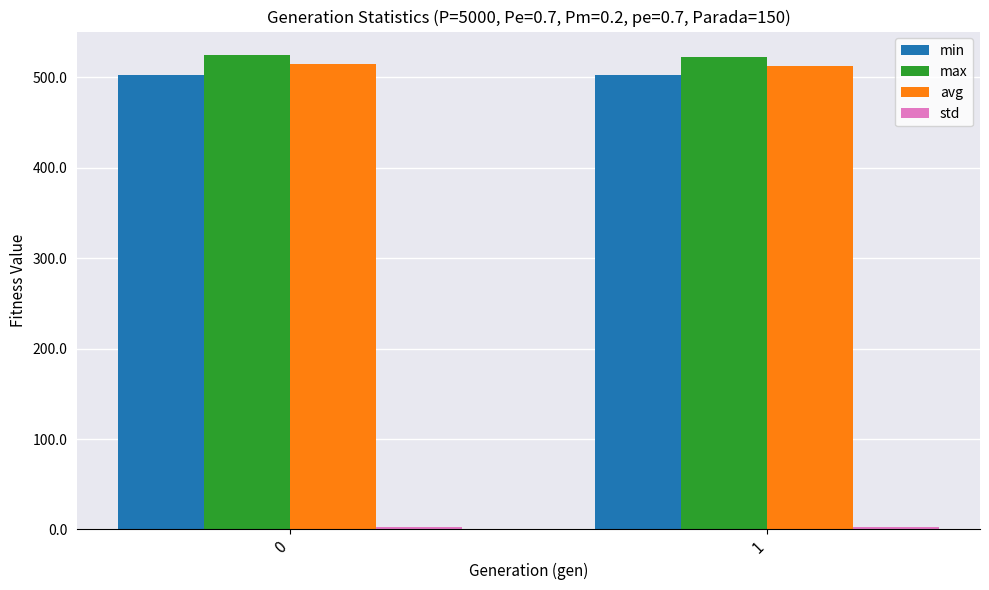

What is the minimum value for min?

502.4